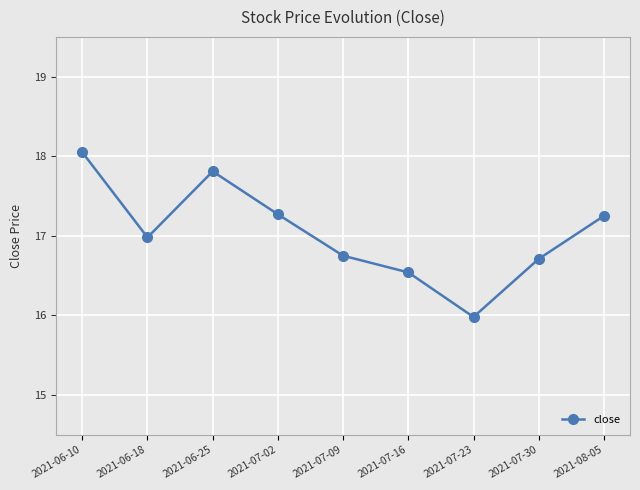

Which has a higher value, 2021-07-30 or 2021-06-18?

2021-06-18